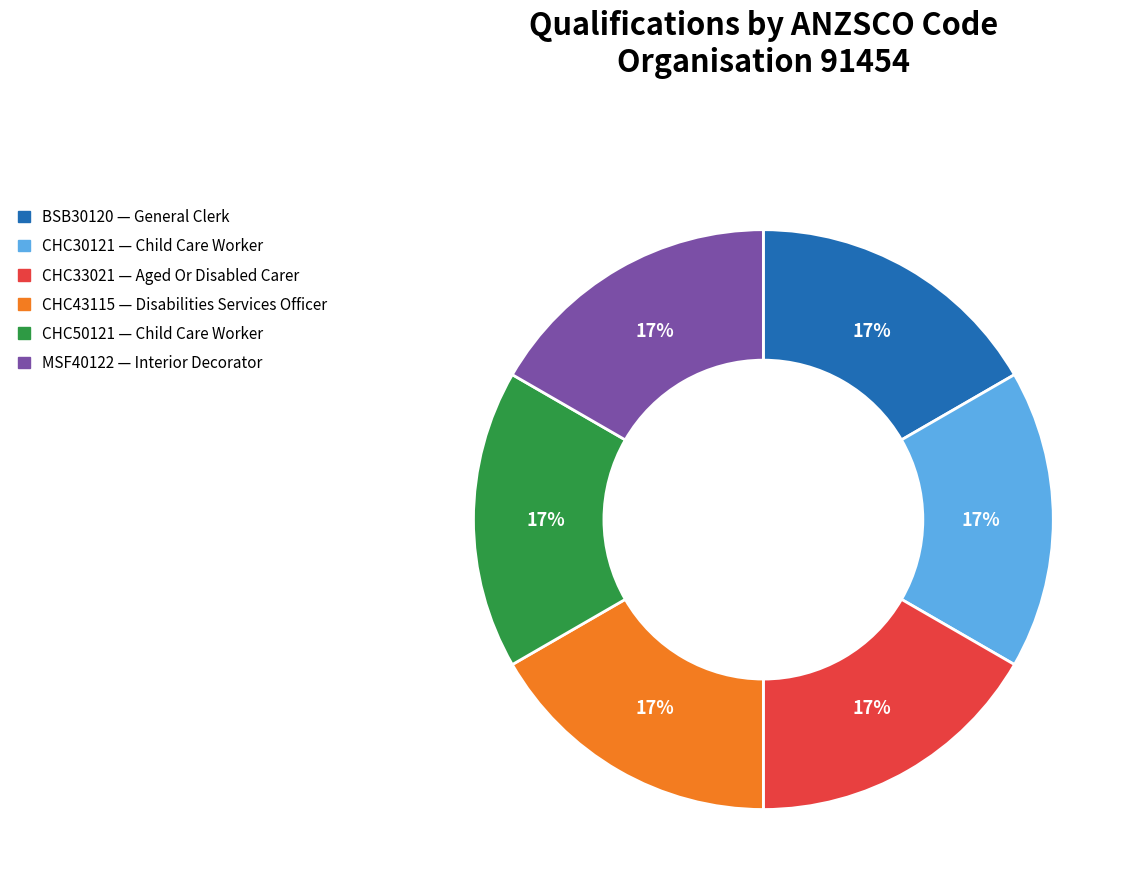

The CHC33021 slice represents 6% of the pie. True or false?

False